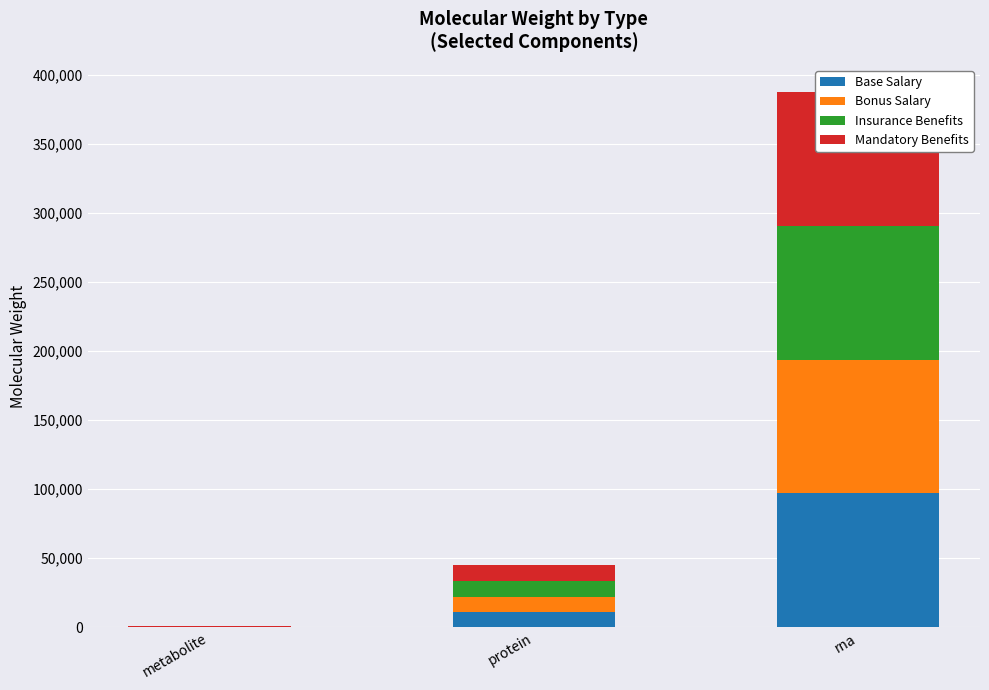

True or false: Mandatory Benefits has a value of 215.6 at metabolite.

False